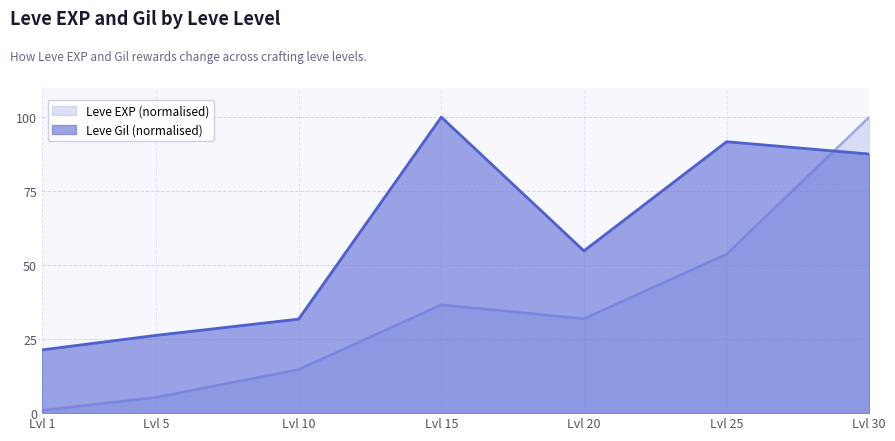

List the labels in order of Leve Gil (normalised) value, largest first.

Lvl 15, Lvl 25, Lvl 30, Lvl 20, Lvl 10, Lvl 5, Lvl 1